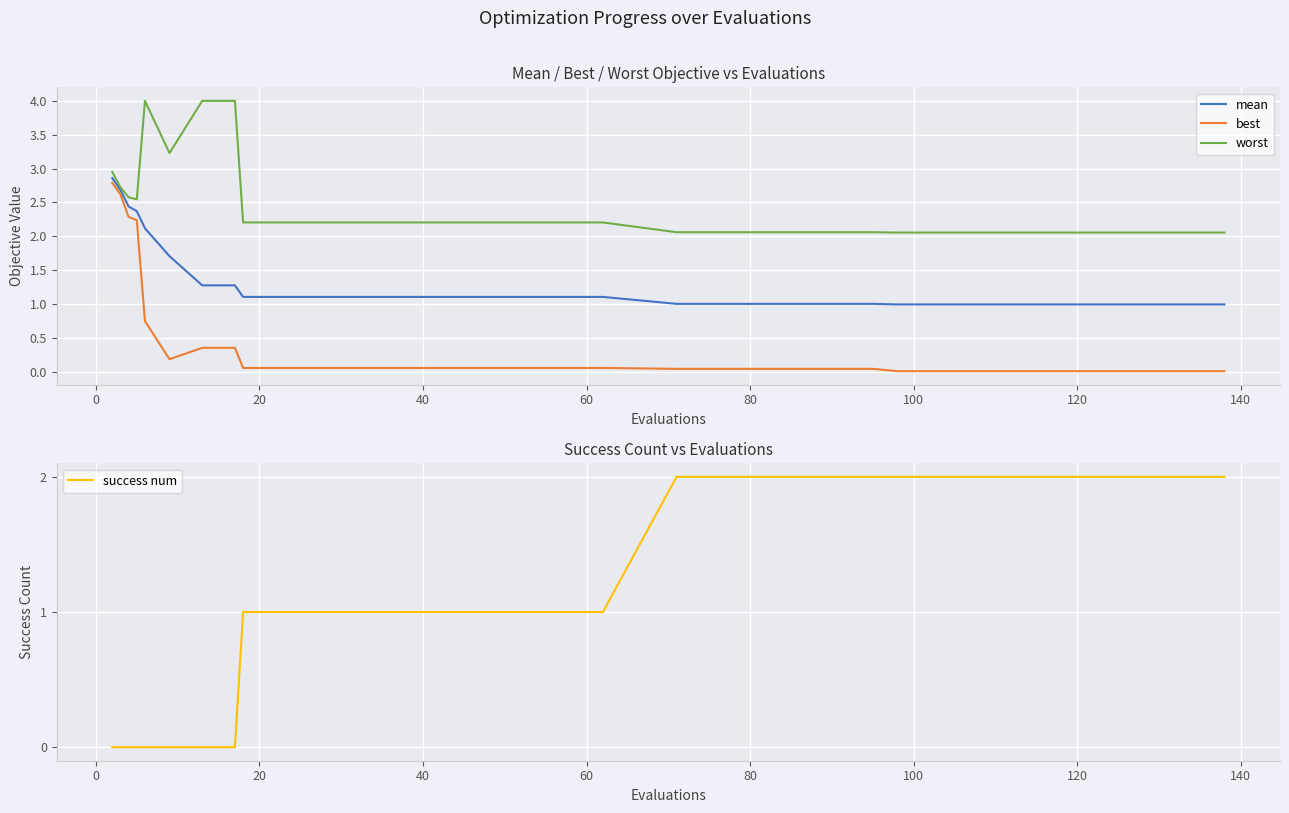

What is the maximum value for best?

2.8